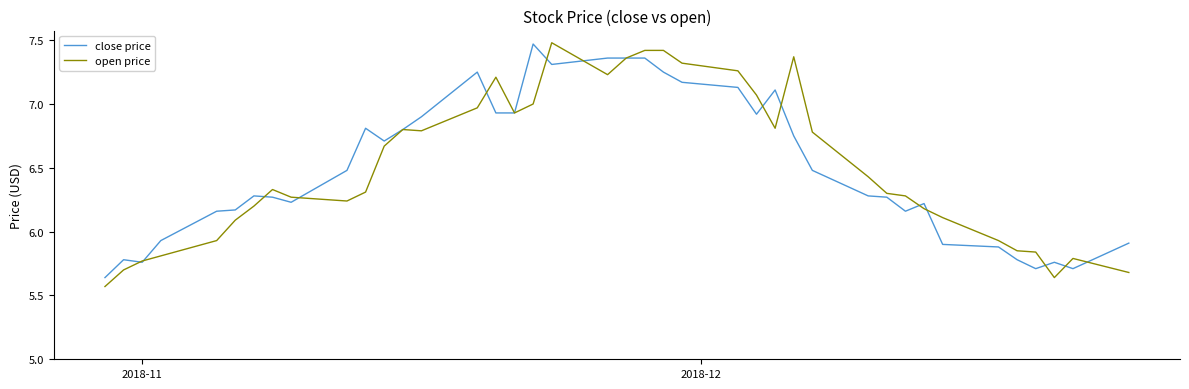

How many lines are shown in the chart?

2